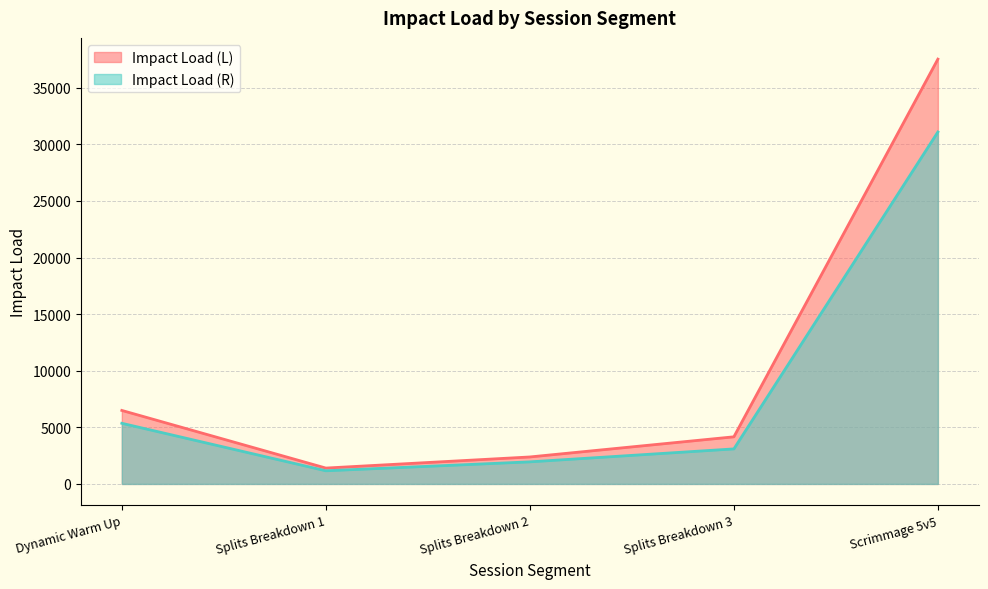

Reading right to left, list all the values displayed in this chart.

Impact Load (L): 37532.7	4164.2	2383.6	1402.3	6494.3
Impact Load (R): 31095.6	3095.4	1951.7	1162.0	5358.7